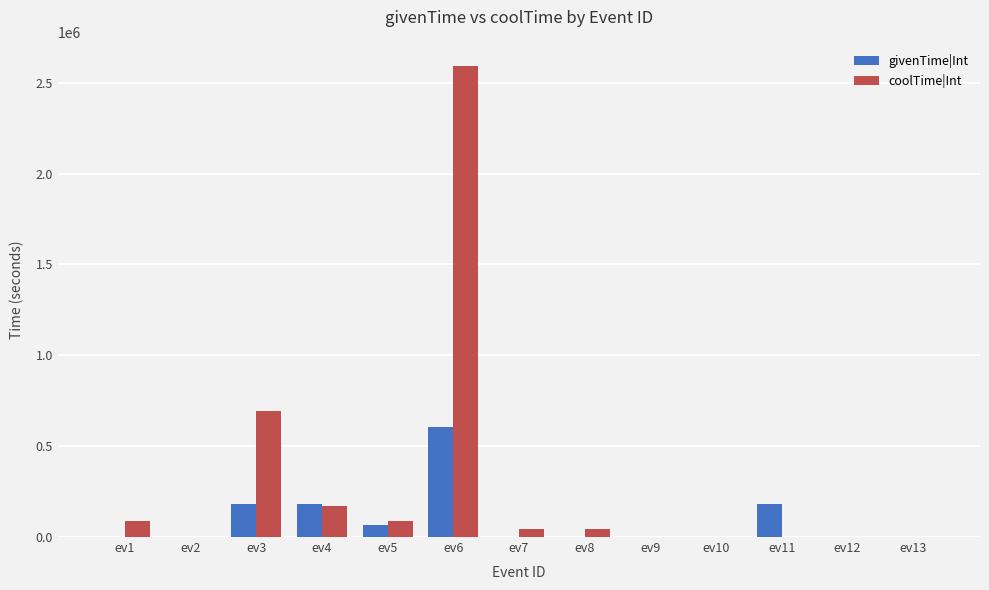

At which label does coolTime|Int reach its peak?

ev6